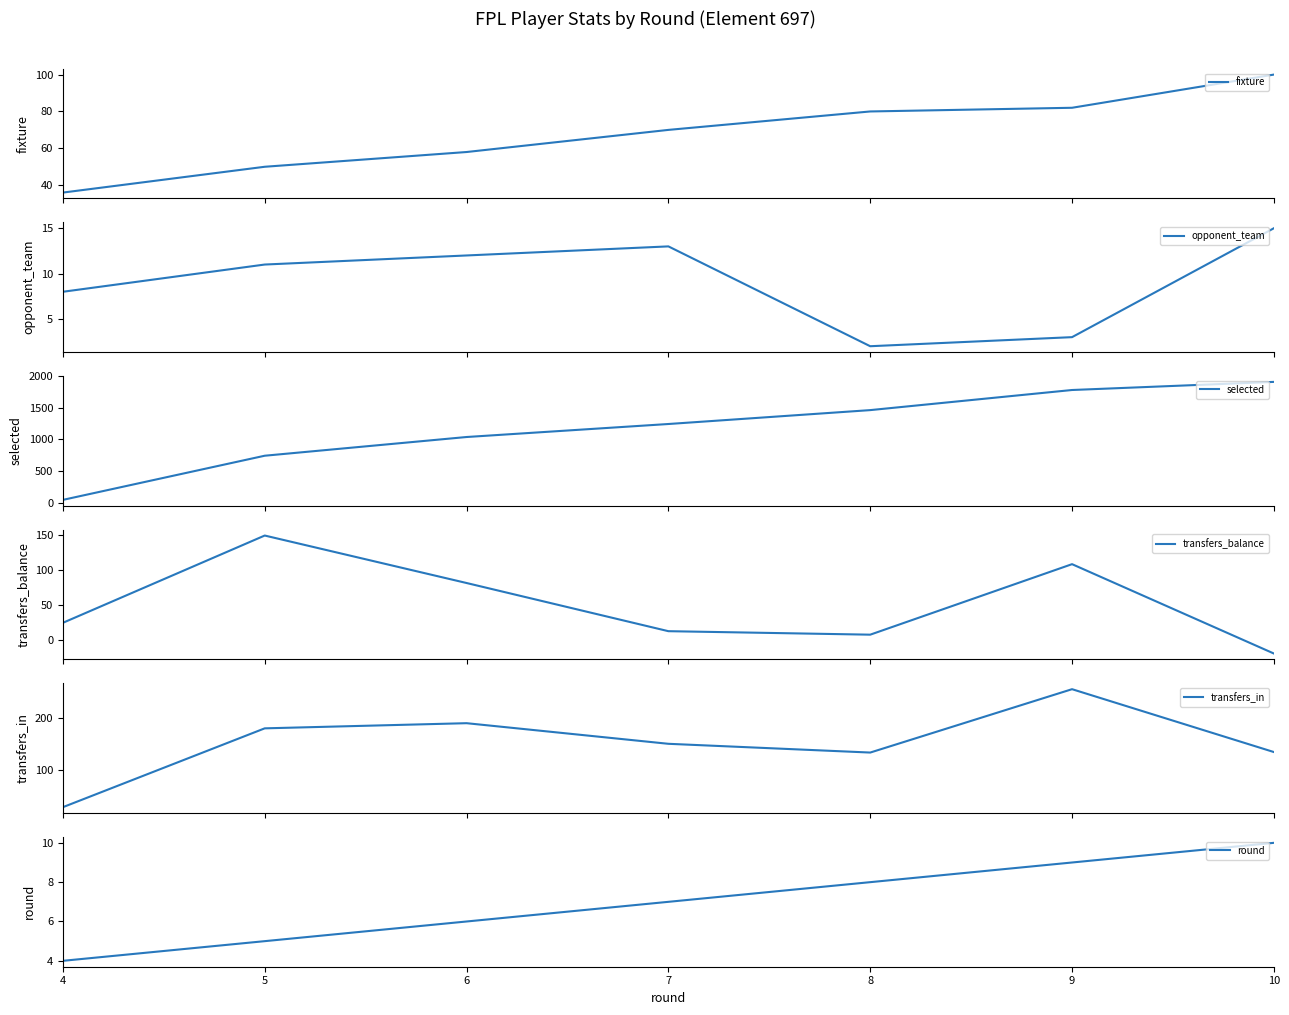

What is the value of the transfers_in point at the 2nd from the left?

180